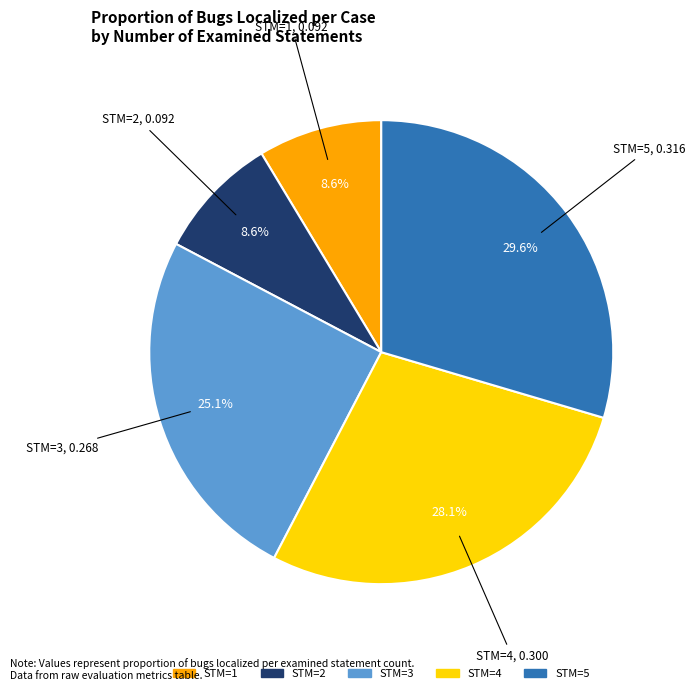

Is there a majority slice in this chart?

No